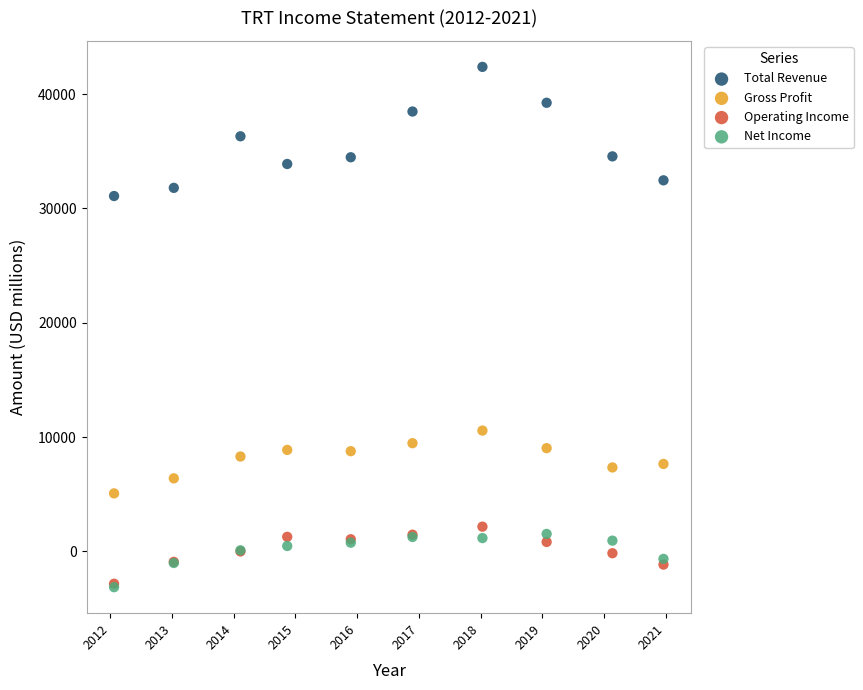

What are all the series names shown in the legend?

Total Revenue, Gross Profit, Operating Income, Net Income